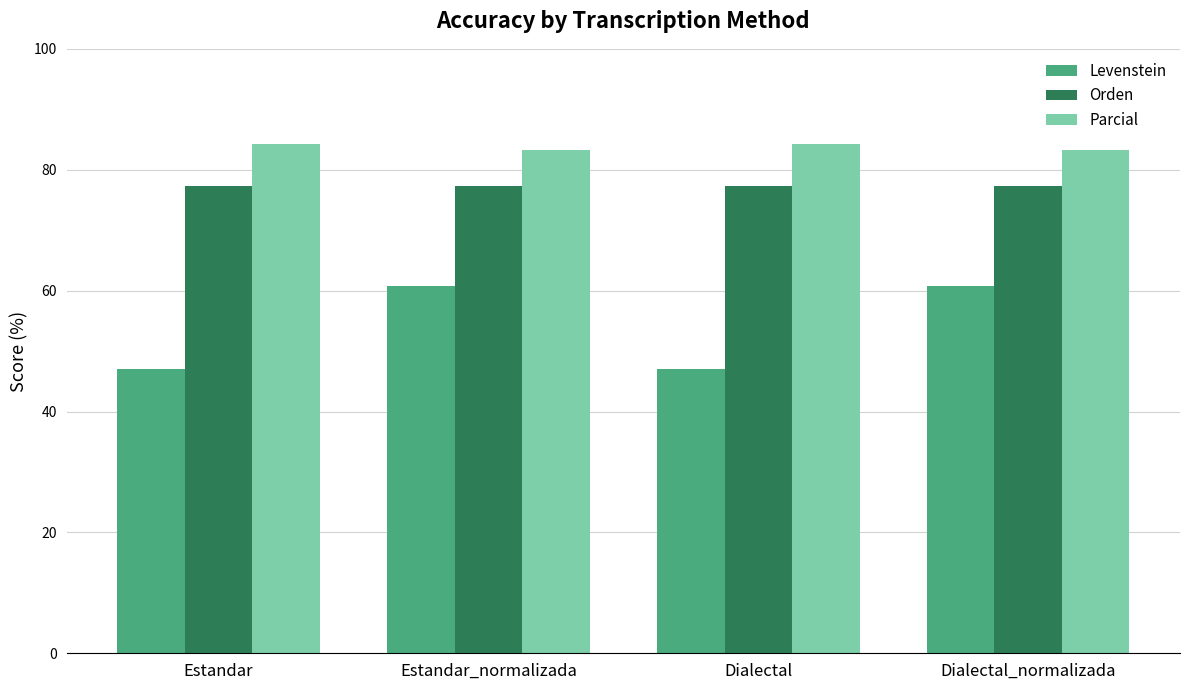

Which series has the largest total across all categories?

Parcial